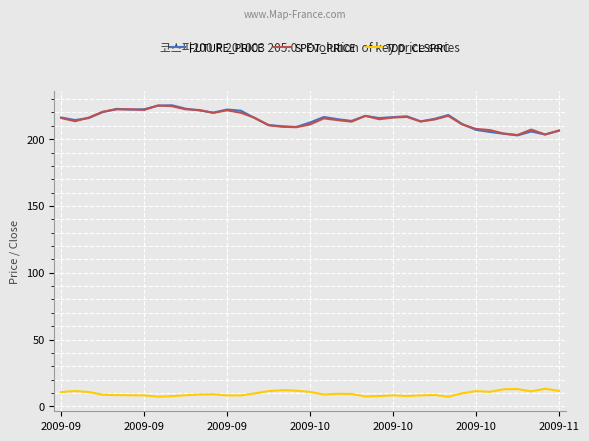

What is the lowest value of the SPOT_PRICE series?

203.1